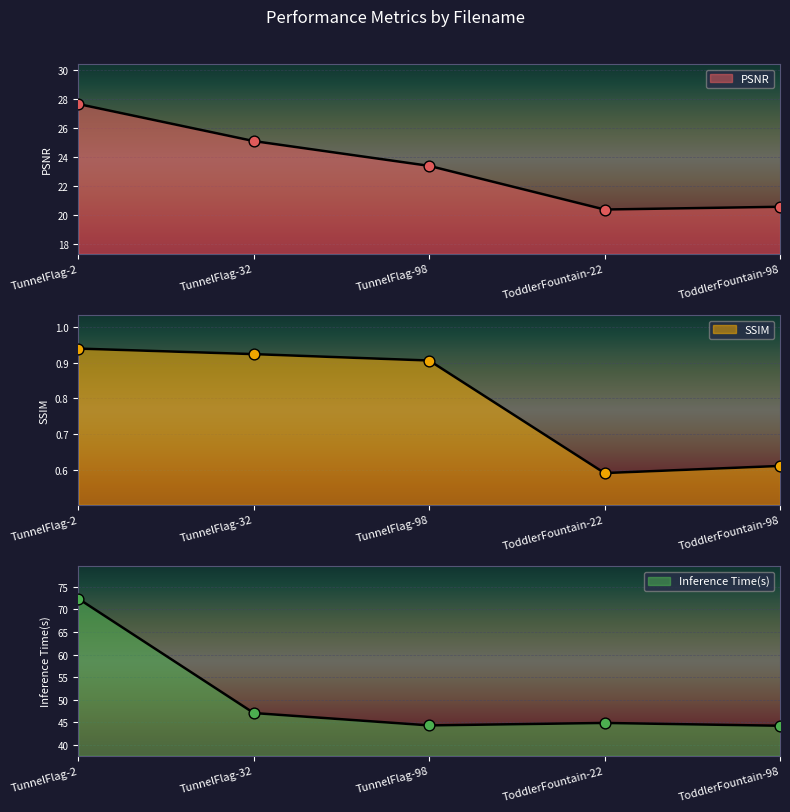

At which category is the sum across all series the highest?

TunnelFlag-2